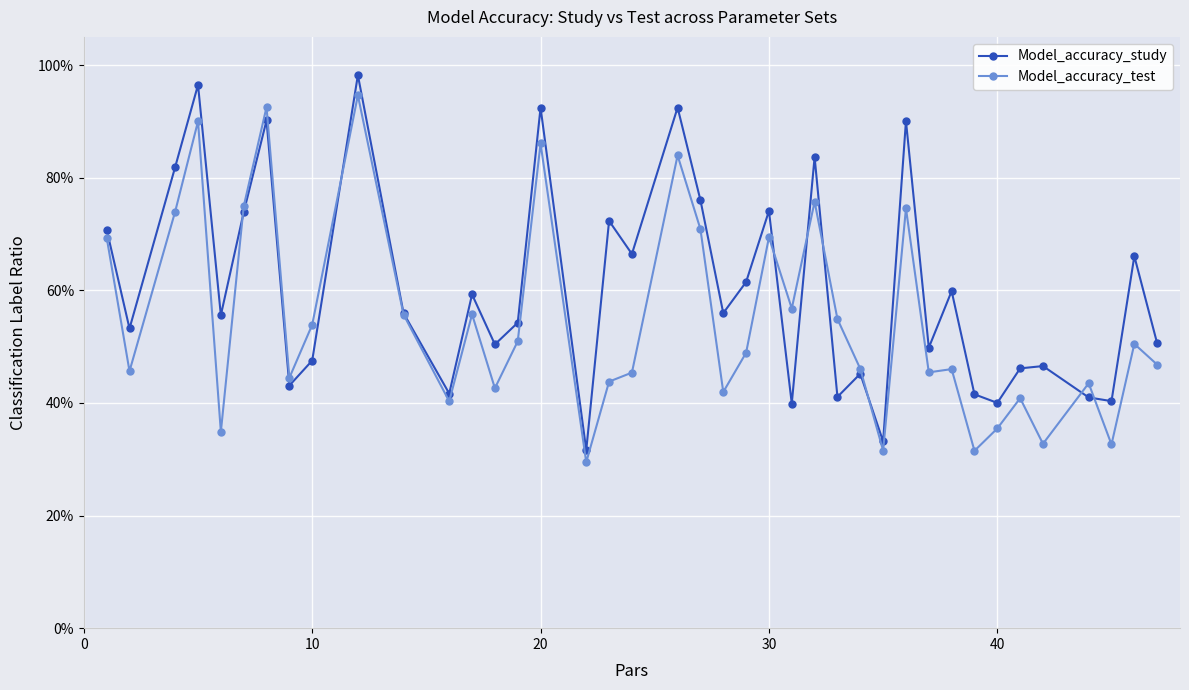

Which series ends up on top after the final intersection of Model_accuracy_test and Model_accuracy_study?

Model_accuracy_study